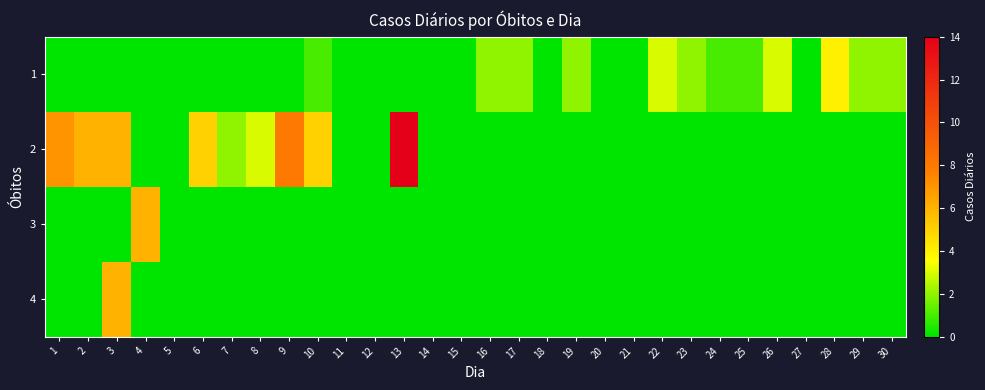

Reading right to left, what are all the values shown in this chart?

1: 30=2	29=2	28=4	27=0	26=3	25=1	24=1	23=2	22=3	21=0	20=0	19=2	18=0	17=2	16=2	15=0	14=0	13=0	12=0	11=0	10=1	9=0	8=0	7=0	6=0	5=0	4=0	3=0	2=0	1=0
2: 30=0	29=0	28=0	27=0	26=0	25=0	24=0	23=0	22=0	21=0	20=0	19=0	18=0	17=0	16=0	15=0	14=0	13=14	12=0	11=0	10=5	9=8	8=3	7=2	6=5	5=0	4=0	3=6	2=6	1=7
3: 30=0	29=0	28=0	27=0	26=0	25=0	24=0	23=0	22=0	21=0	20=0	19=0	18=0	17=0	16=0	15=0	14=0	13=0	12=0	11=0	10=0	9=0	8=0	7=0	6=0	5=0	4=6	3=0	2=0	1=0
4: 30=0	29=0	28=0	27=0	26=0	25=0	24=0	23=0	22=0	21=0	20=0	19=0	18=0	17=0	16=0	15=0	14=0	13=0	12=0	11=0	10=0	9=0	8=0	7=0	6=0	5=0	4=0	3=6	2=0	1=0